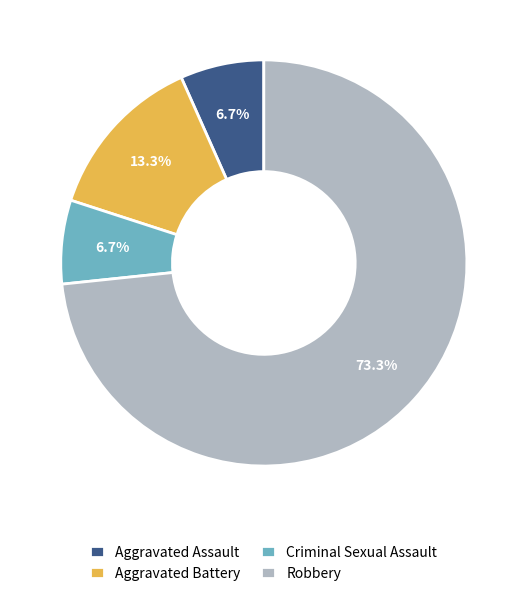

To the nearest percent, what percentage of the pie is Aggravated Assault?

7%